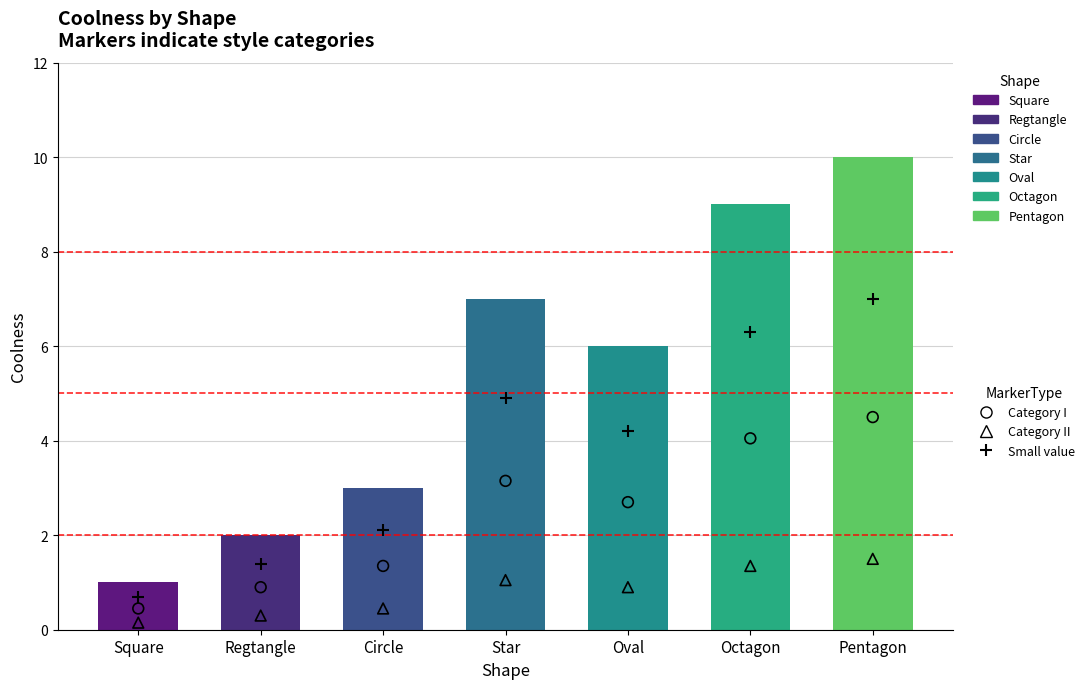

Which has a higher value, Octagon or Star?

Octagon